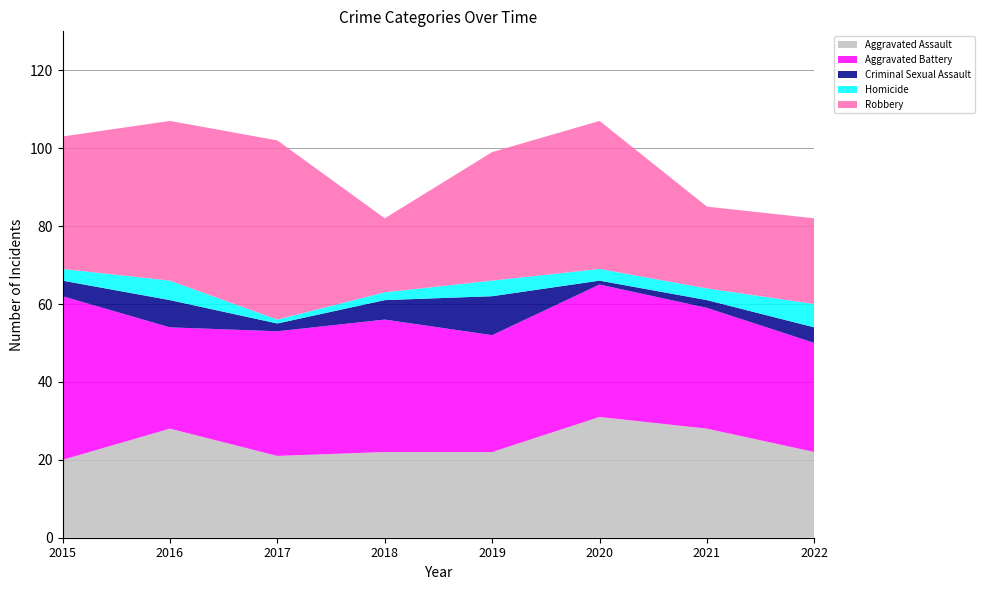

Reading left to right, what are all the values shown in this chart?

Aggravated Assault: 2015=20	2016=28	2017=21	2018=22	2019=22	2020=31	2021=28	2022=22
Aggravated Battery: 2015=42	2016=26	2017=32	2018=34	2019=30	2020=34	2021=31	2022=28
Criminal Sexual Assault: 2015=4	2016=7	2017=2	2018=5	2019=10	2020=1	2021=2	2022=4
Homicide: 2015=3	2016=5	2017=1	2018=2	2019=4	2020=3	2021=3	2022=6
Robbery: 2015=34	2016=41	2017=46	2018=19	2019=33	2020=38	2021=21	2022=22